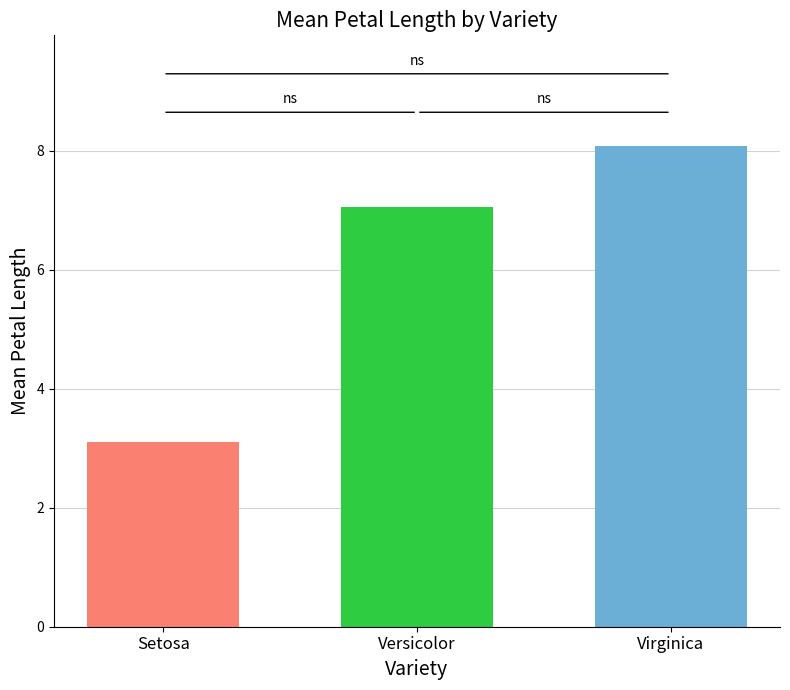

Reading left to right, list all the values displayed in this chart.

3.1	7.1	8.1